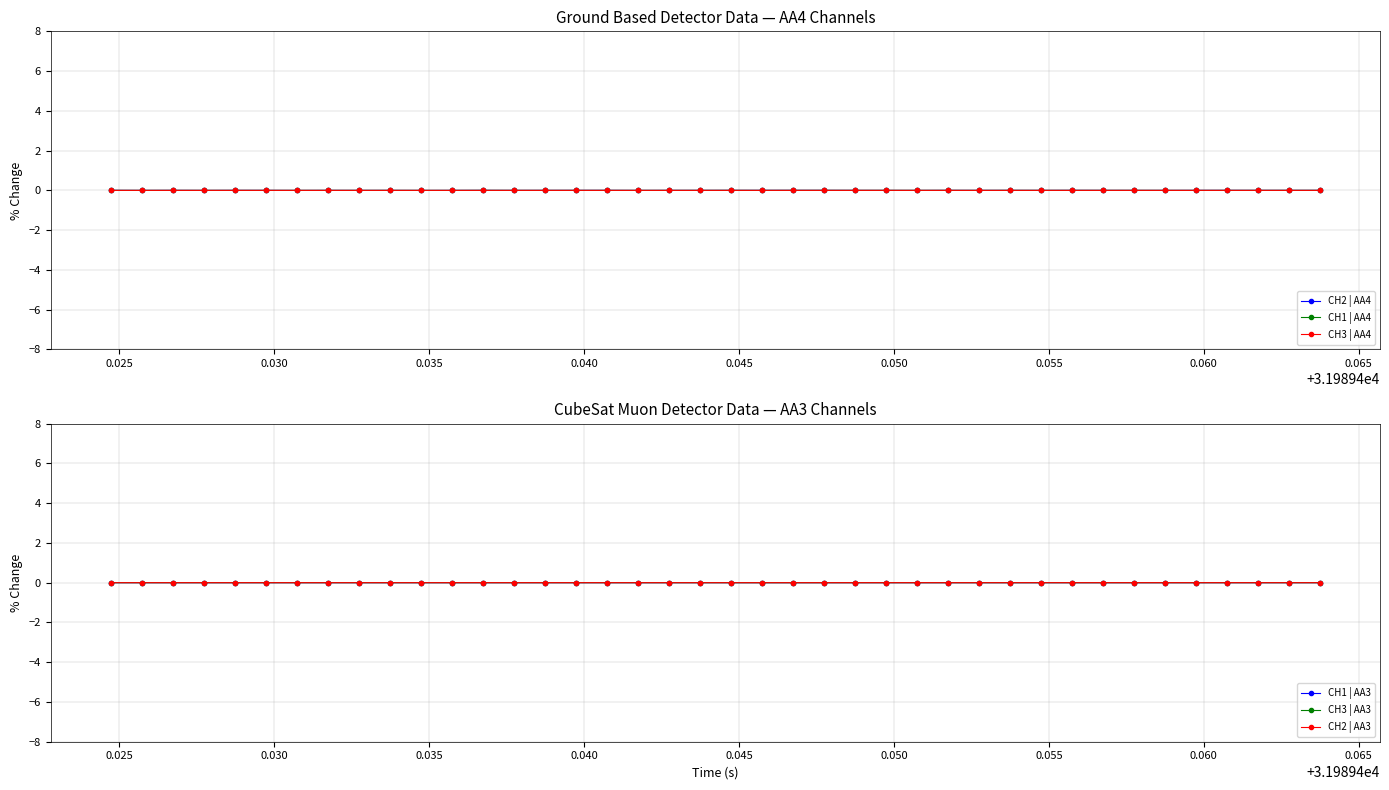

Which series has the widest spread of values?

CH2 | AA4